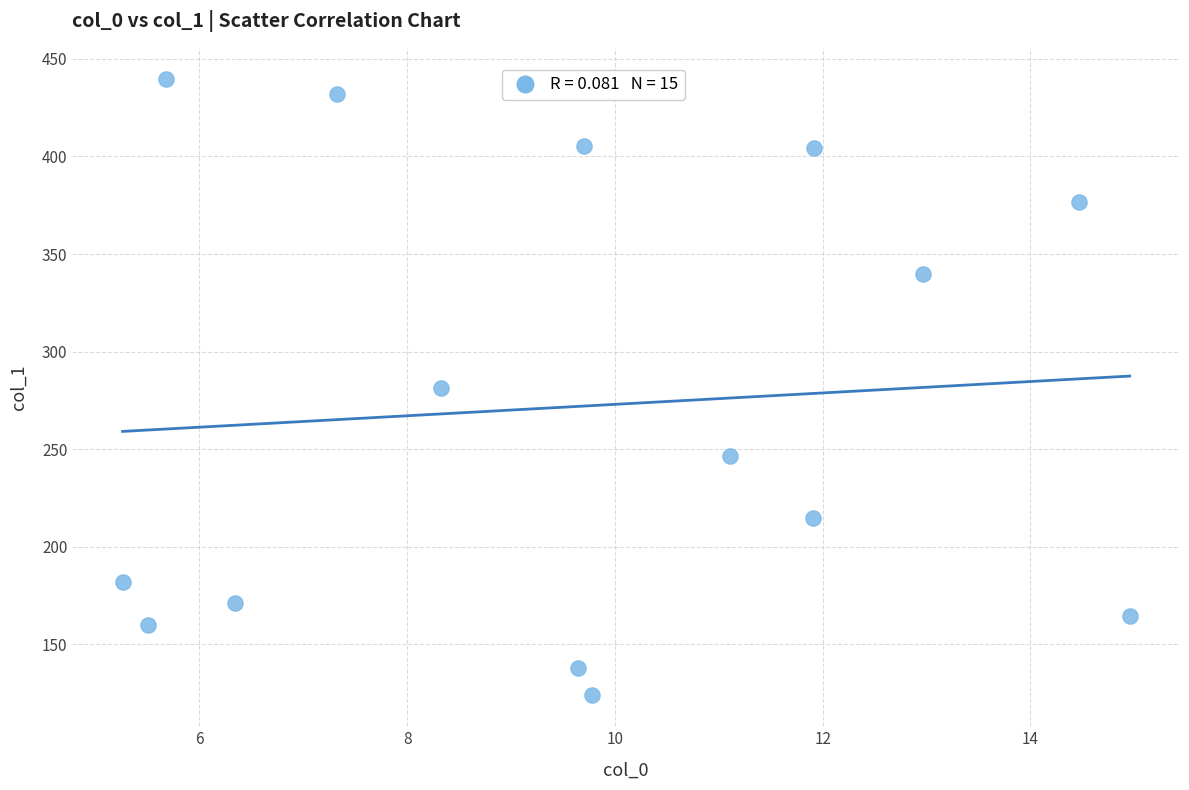

What is the range of X values (max minus min)?

9.7